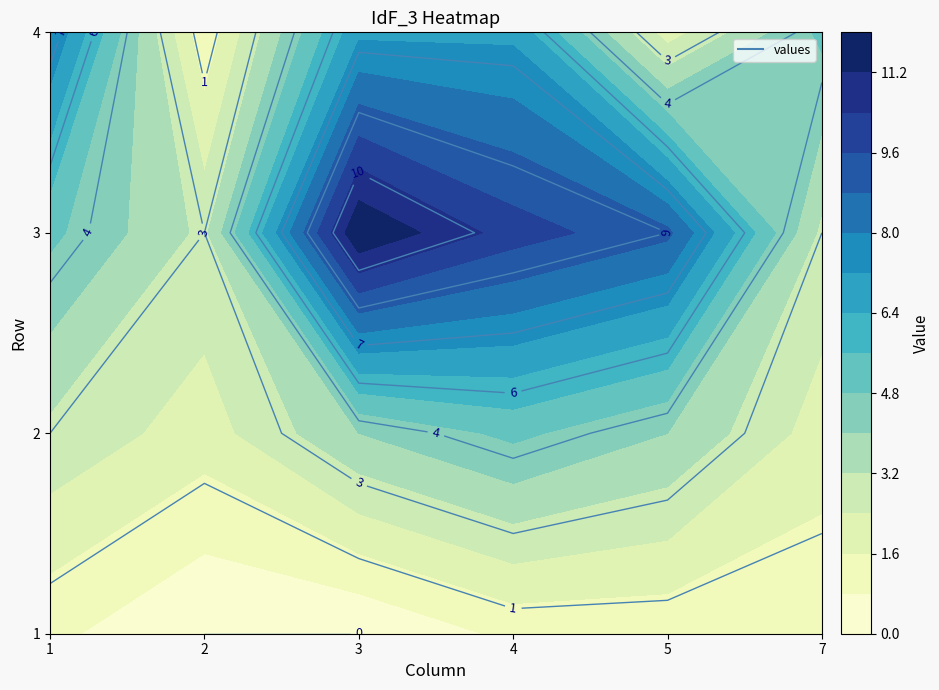

Reading right to left, what are all the values shown in this chart?

1: 1	1	1	0	0	1
2: 2	4	5	4	2	3
3: 3	9	10	12	3	5
4: 5	2	7	7	1	8